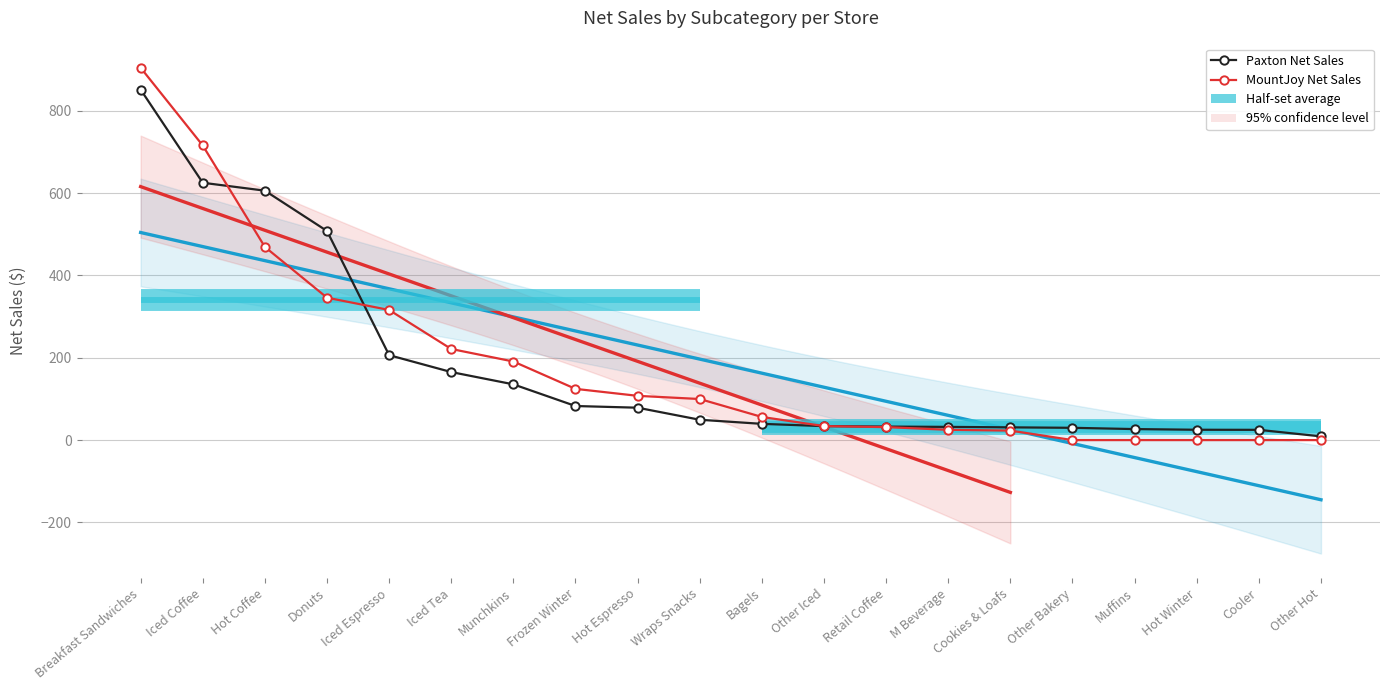

Which series has the largest range (max minus min)?

MountJoy